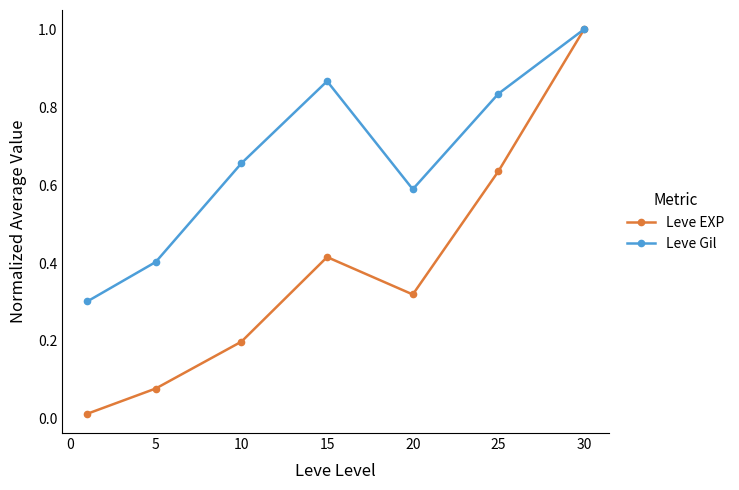

How many lines are shown in the chart?

2